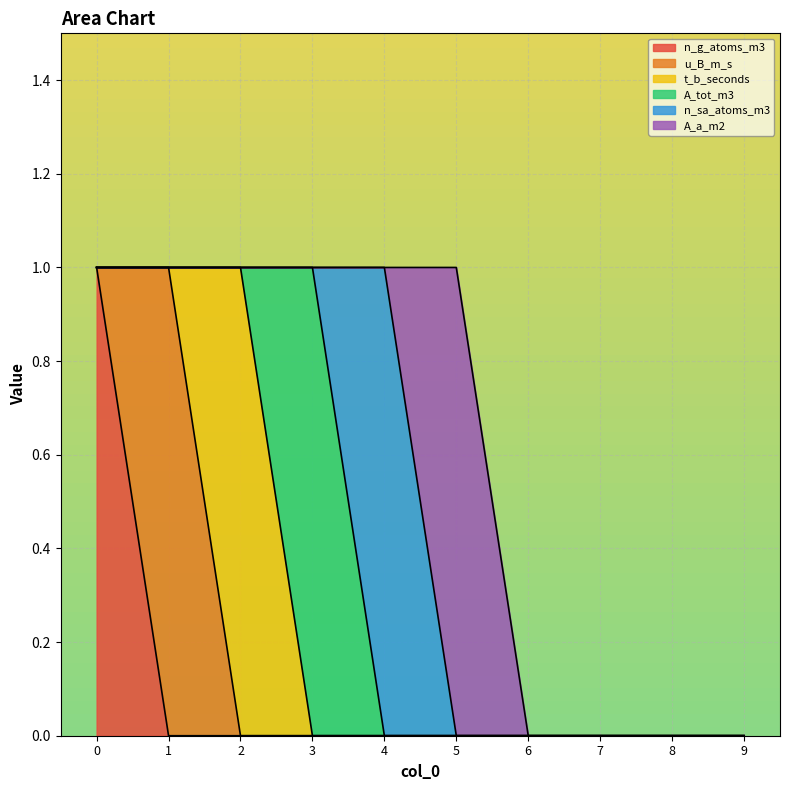

How many series are shown in this chart?

6